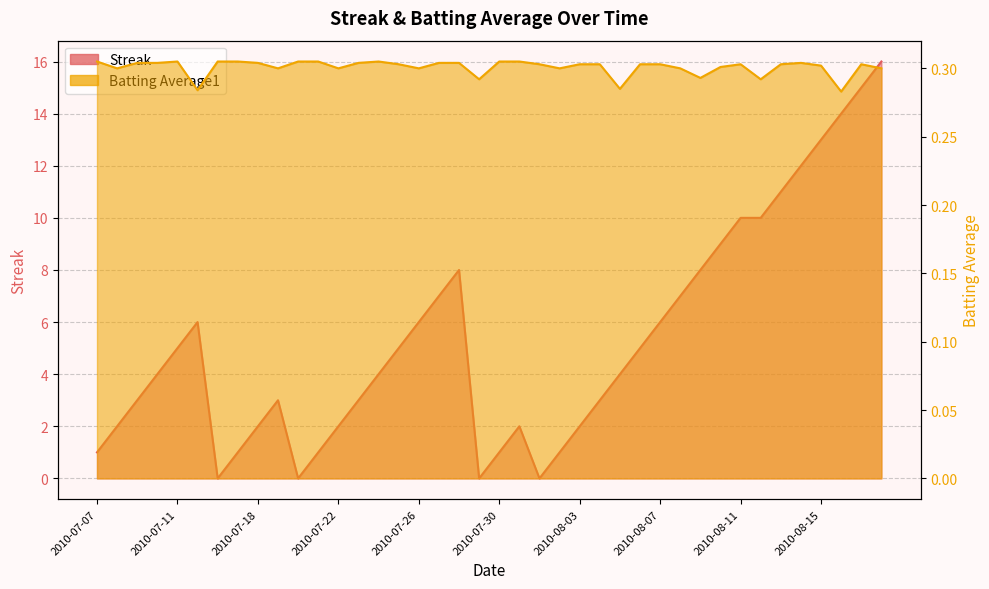

How many data points in Streak are above 4?

19